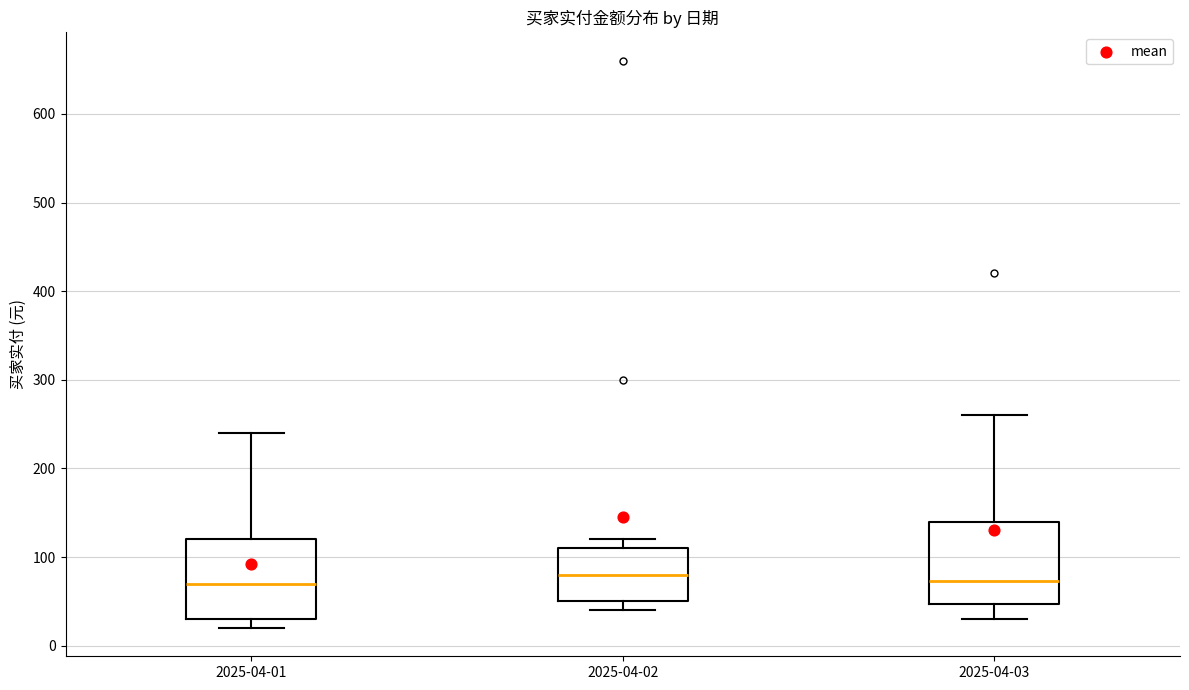

Reading left to right, read every box against the y-axis: the position of its median line, the range the box covers, and the ends of its whiskers. The values are not printed on the chart, so give them approximately, as read against the axis.

2025-04-01: median 70, box 30 to 120, whiskers 20 to 240
2025-04-02: median 80, box 50 to 110, whiskers 40 to 120
2025-04-03: median 70, box 50 to 140, whiskers 30 to 260